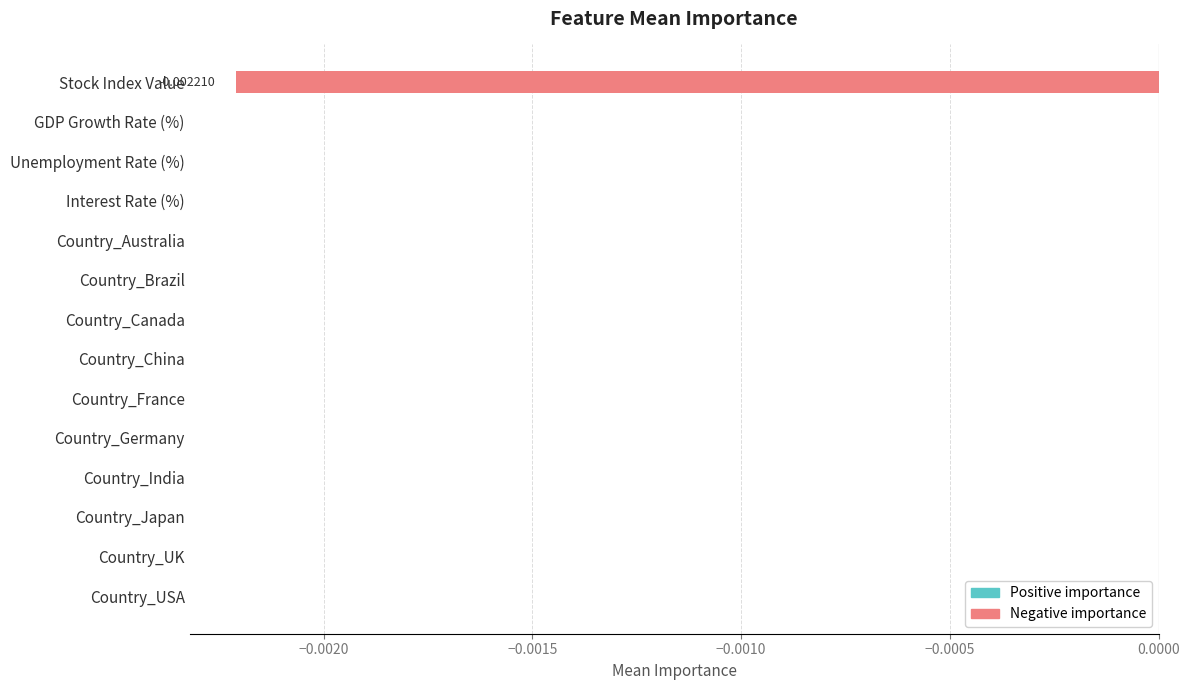

How many data points does each series have?

14